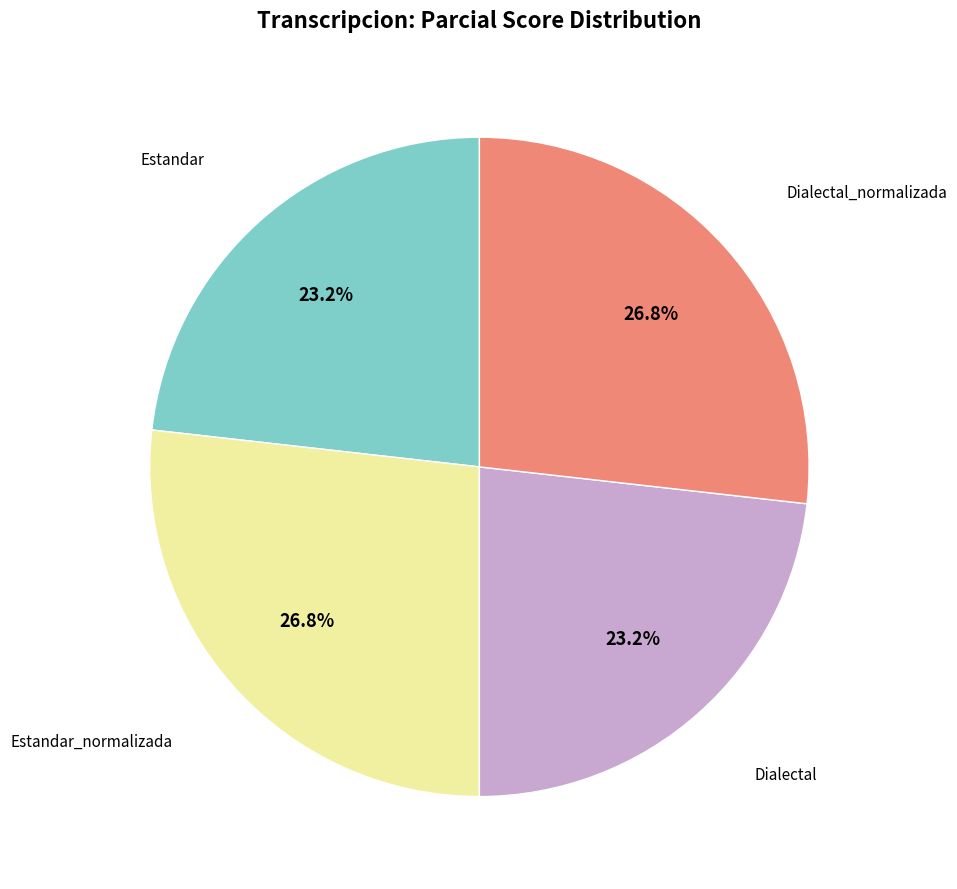

Is there any slice that represents more than half of the pie?

No